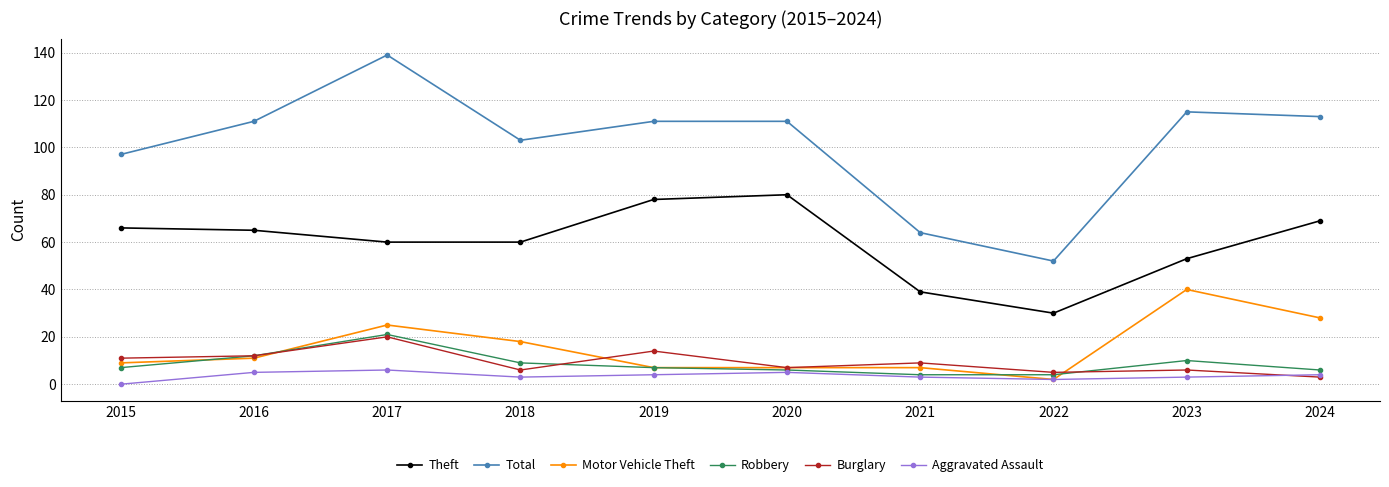

At 2018, list the series in order from largest to smallest.

Total, Theft, Motor Vehicle Theft, Robbery, Burglary, Aggravated Assault